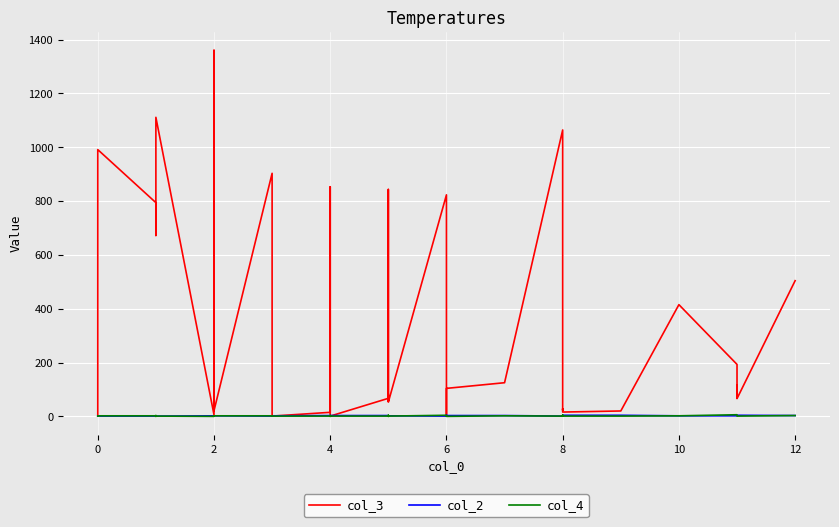

Count the col_2 values in the range 1 to 3.

36